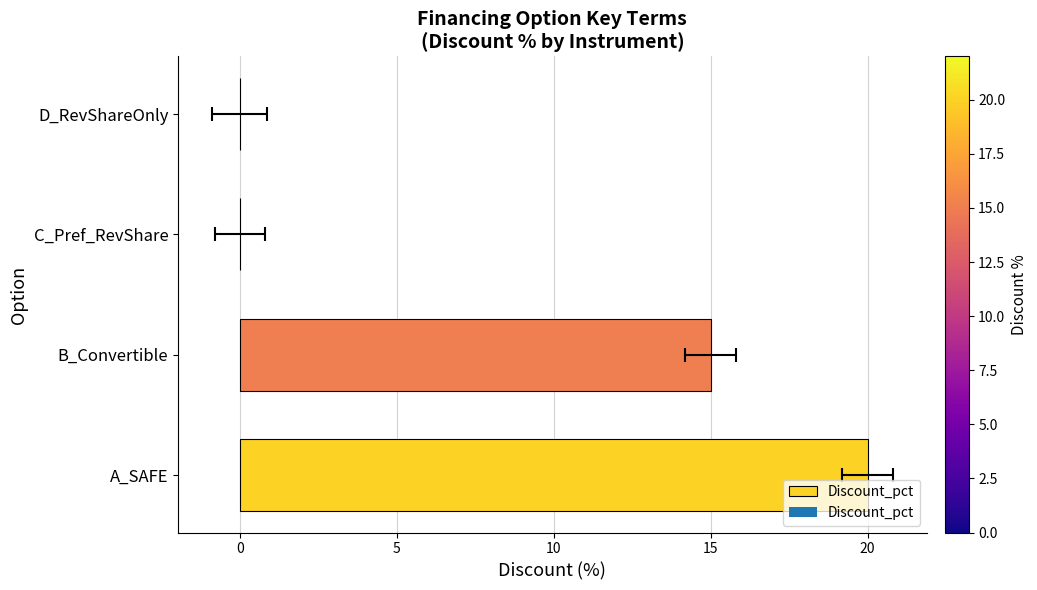

The chart shows a value of 27 at A_SAFE. True or false?

False